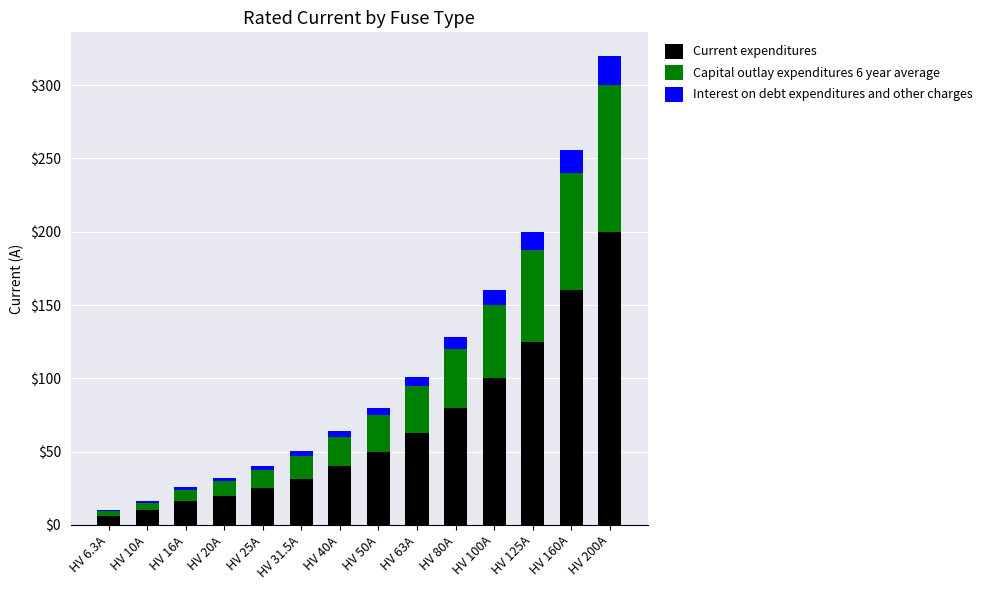

What is the difference between the Current expenditures values at HV 125A and HV 40A?

85.0